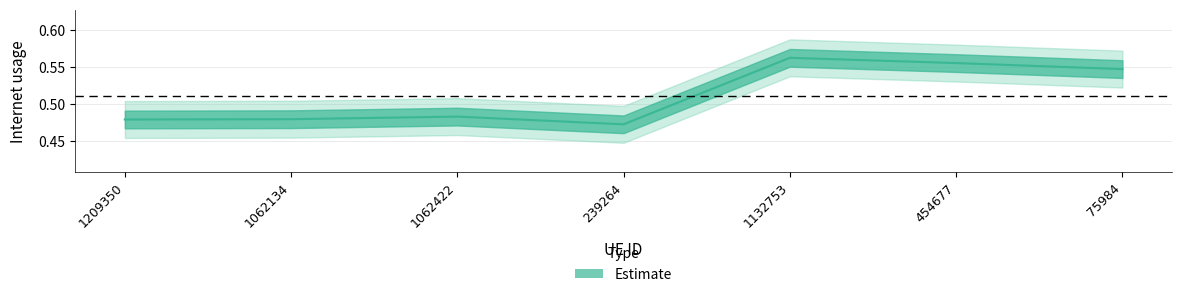

What is the minimum value shown in the chart?

0.5